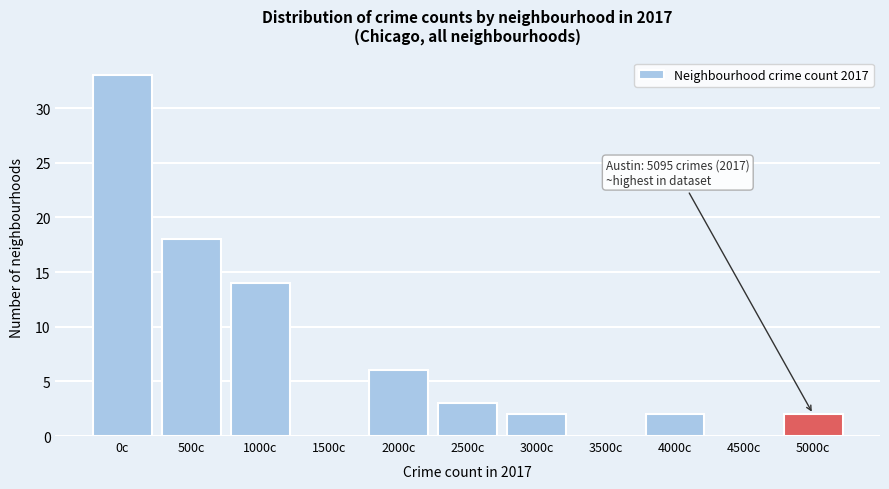

Reading left to right, extract all data points from this chart.

0c=33	500c=18	1000c=14	1500c=0	2000c=6	2500c=3	3000c=2	3500c=0	4000c=2	4500c=0	5000c=2